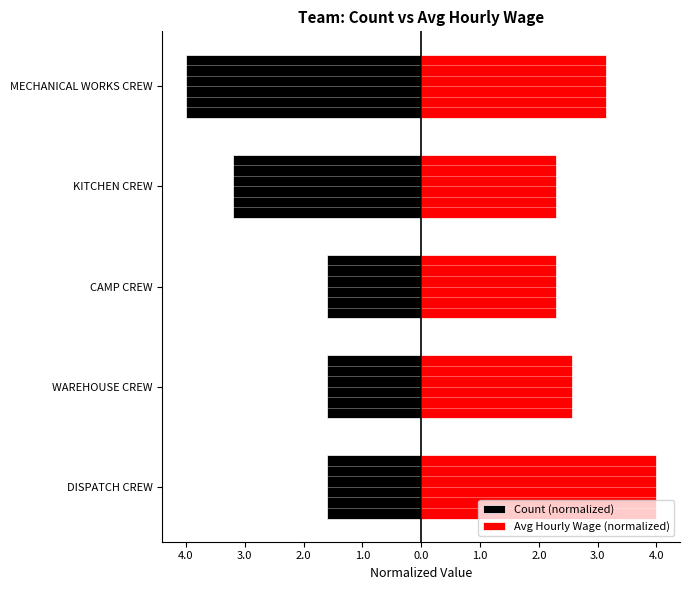

Reading left to right, list all the values displayed in this chart.

Count (normalized): -1.6	-1.6	-1.6	-3.2	-4.0
Avg Hourly Wage (normalized): 4.0	2.6	2.3	2.3	3.1